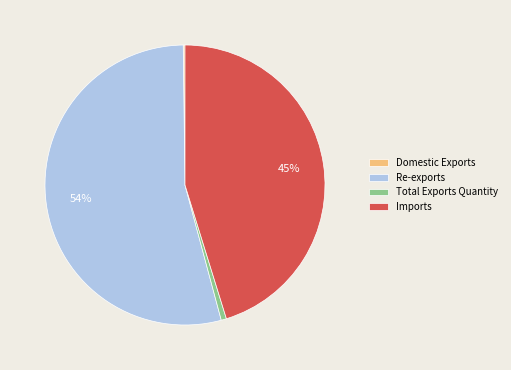

To the nearest percent, what is the difference between the largest and smallest slice percentages?

54%